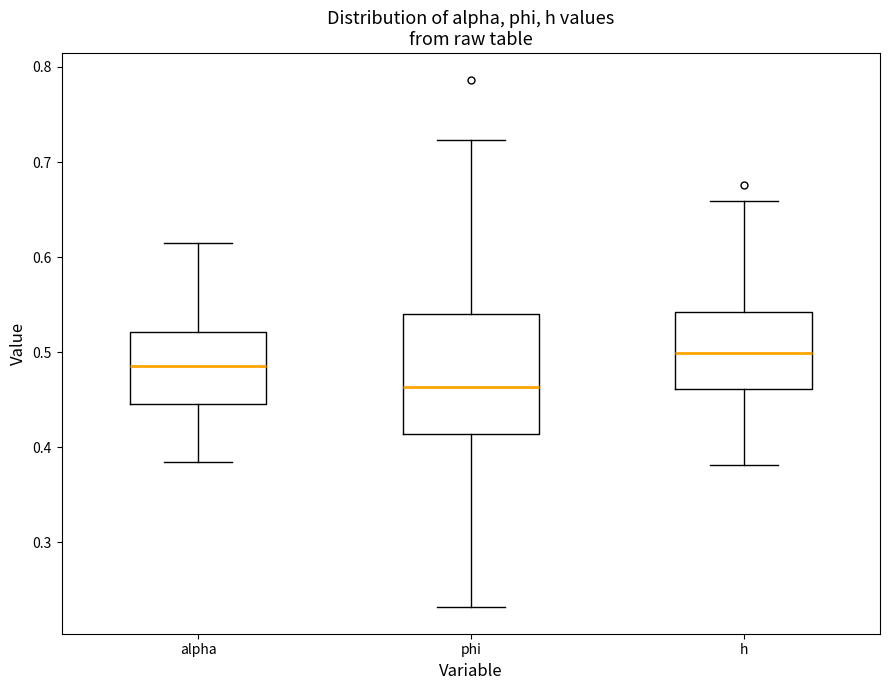

Reading left to right, transcribe this box plot: for each box, give where its median line is, the range the box spans, and where its two whiskers end, as read against the y-axis. The values are not printed on the chart, so give them approximately, as read against the axis.

alpha: median 0.49, box 0.45 to 0.52, whiskers 0.38 to 0.61
phi: median 0.46, box 0.41 to 0.54, whiskers 0.23 to 0.72
h: median 0.50, box 0.46 to 0.54, whiskers 0.38 to 0.66